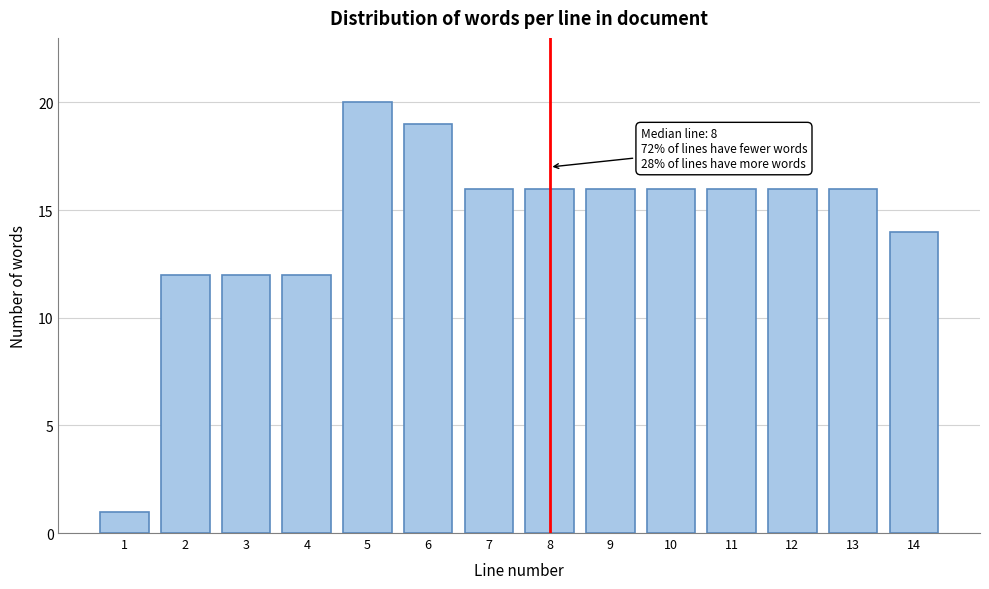

Reading left to right, extract all data points from this chart.

1	12	12	12	20	19	16	16	16	16	16	16	16	14